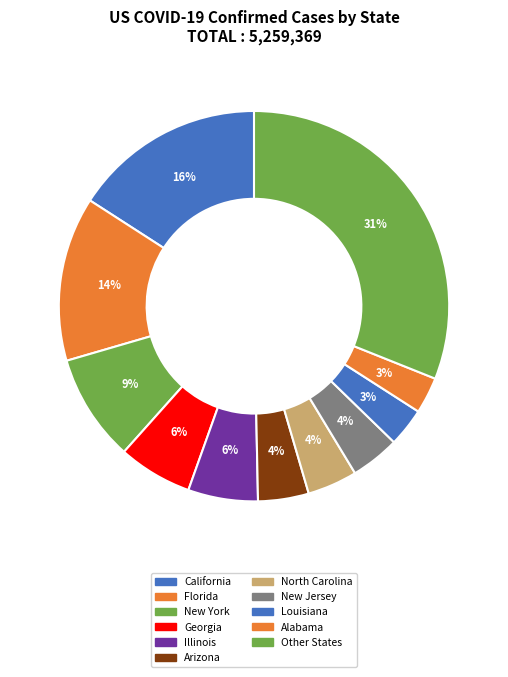

How many slices are in this pie chart?

11